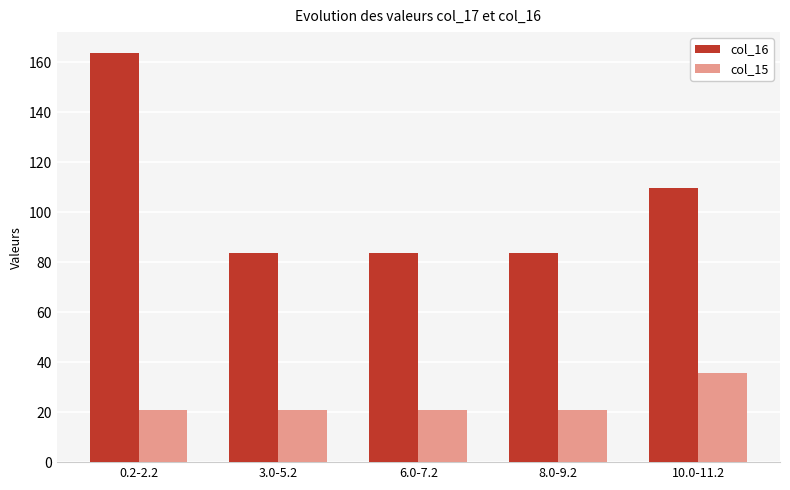

At how many categories does at least one series exceed 72?

5